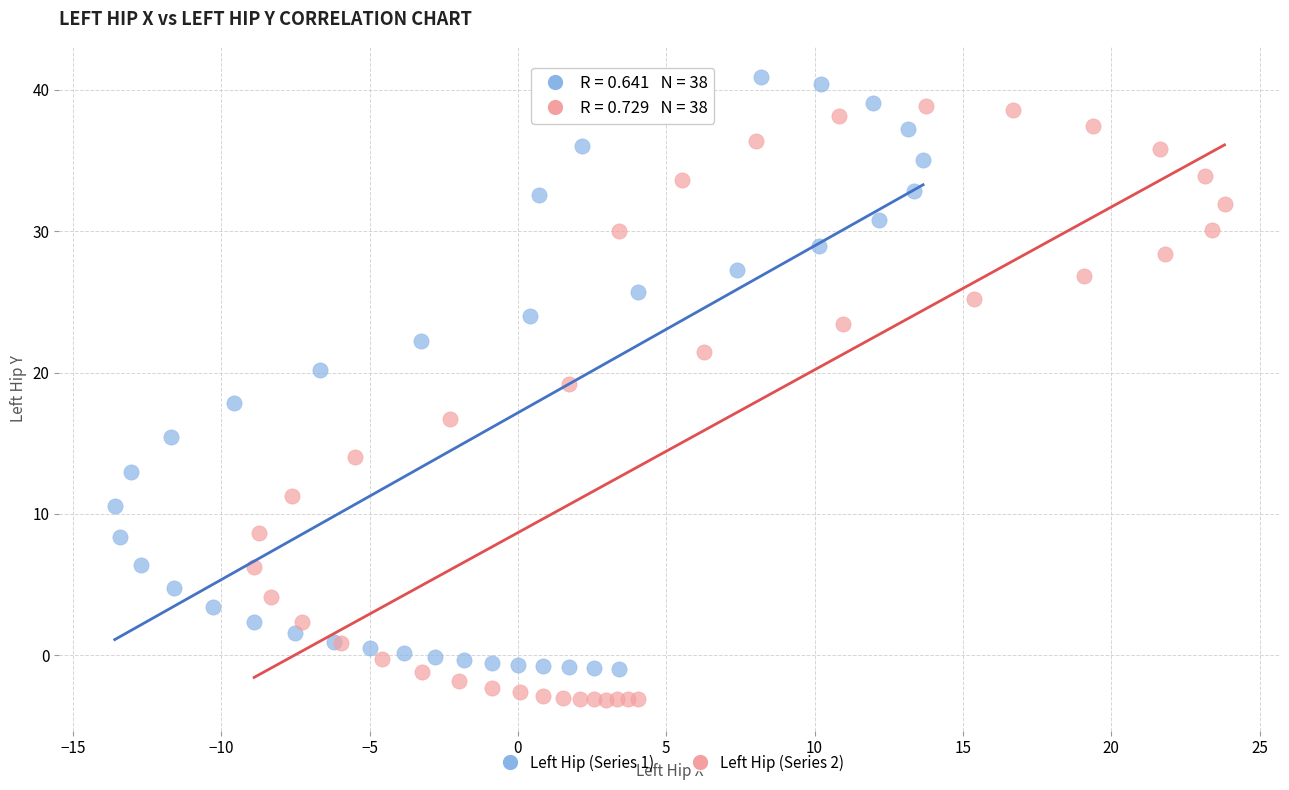

Which series contains the lowest Y value?

Left Hip (Series 2)